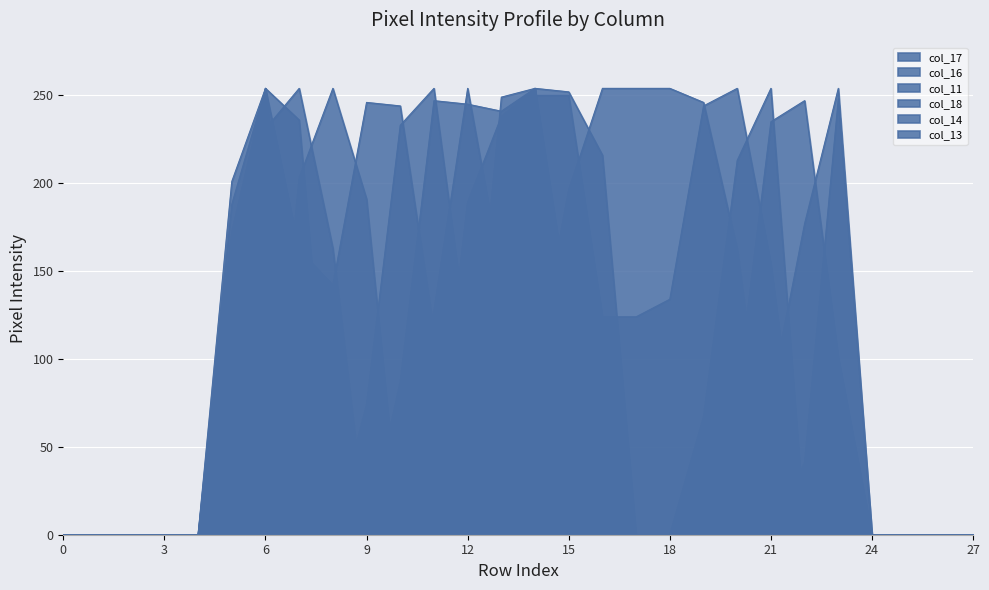

Which series changed the most between 15 and 20?

col_11